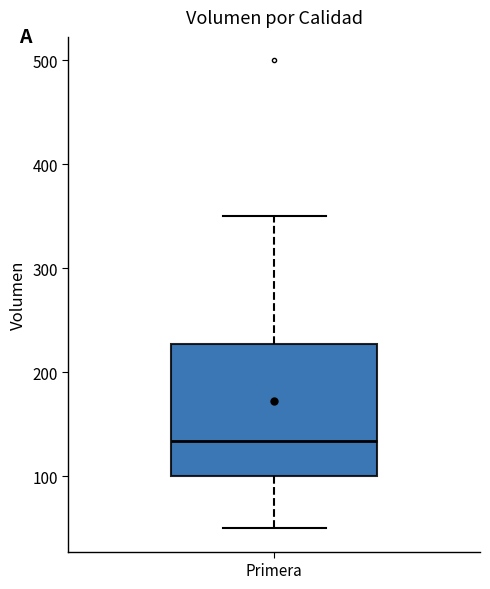

Read this box plot against the y-axis: the position of the median line, the range covered by the box, and the ends of both whiskers. The values are not printed on the chart, so give them approximately, as read against the axis.

median 130, box 100 to 230, whiskers 50 to 350